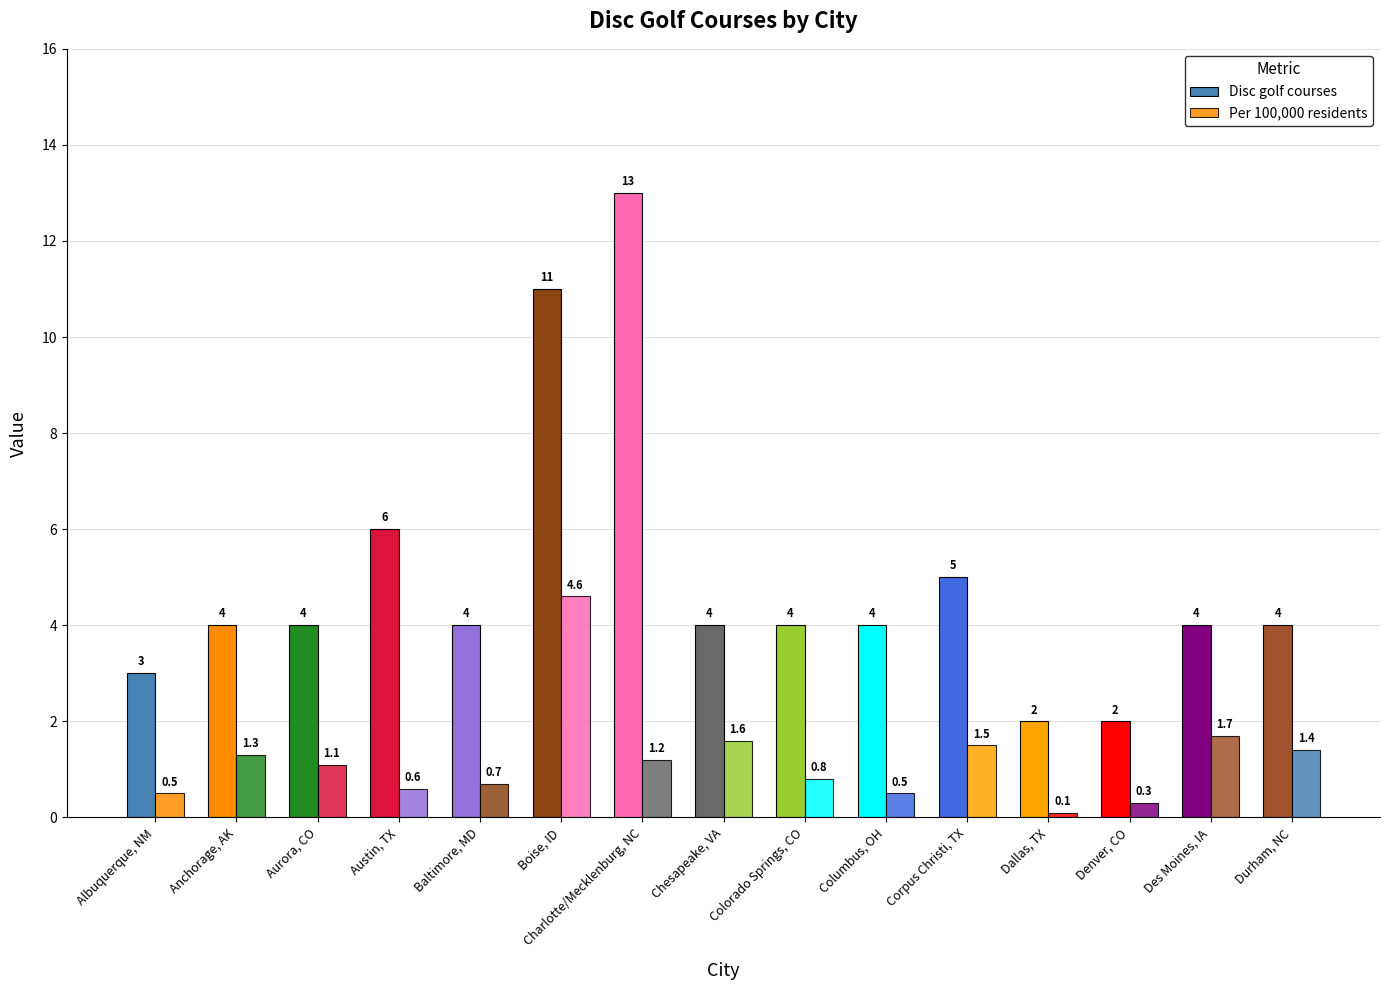

How many values in the Disc golf courses series are below 4?

3